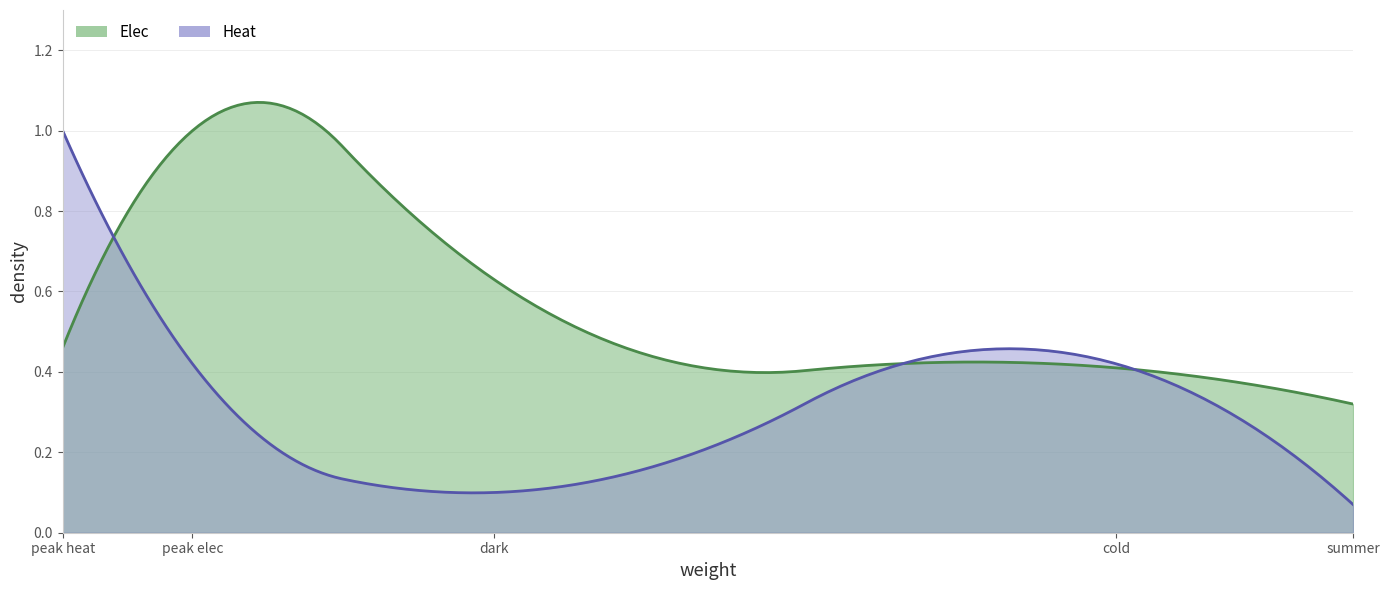

Rank the categories by Elec value from lowest to highest.

summer, cold, peak heat, dark, peak elec